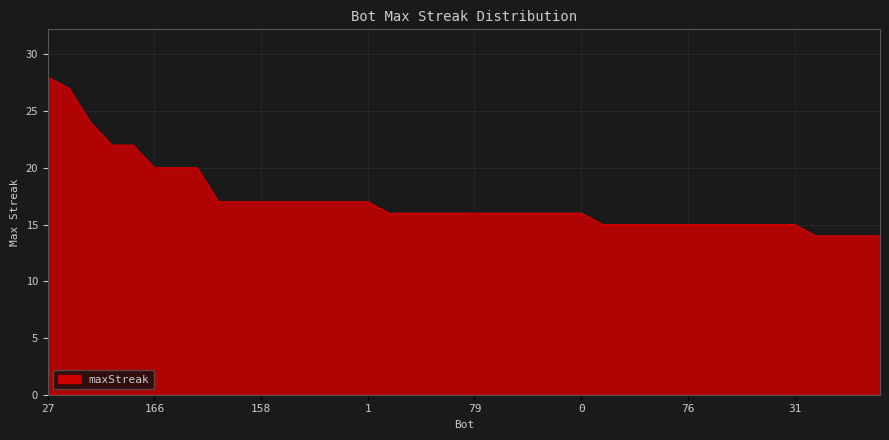

What is the smallest value displayed?

14